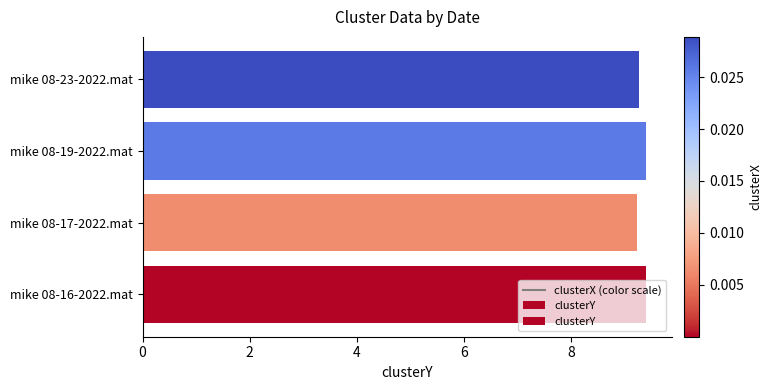

Count the number of data series in this chart.

1